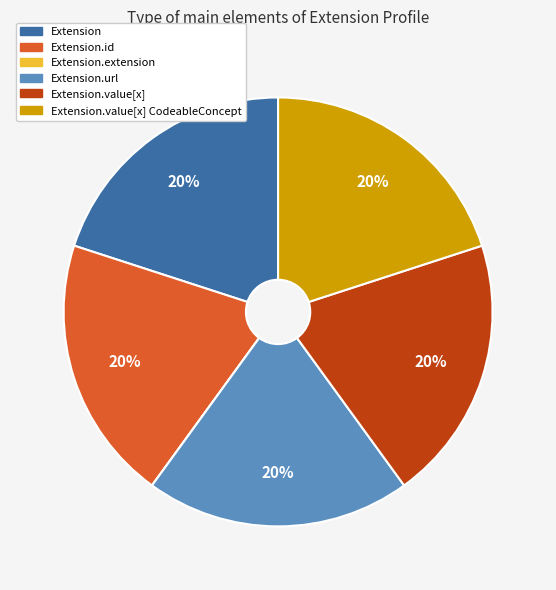

Is it true that Extension.id is 10% of the pie?

False